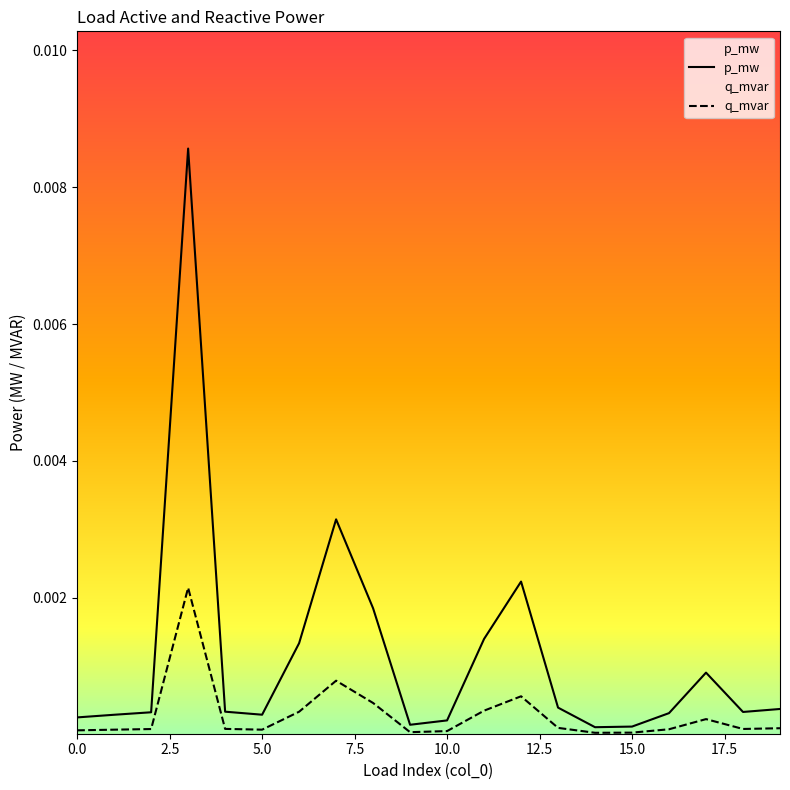

List the series in order of their peak value, highest first.

p_mw, q_mvar